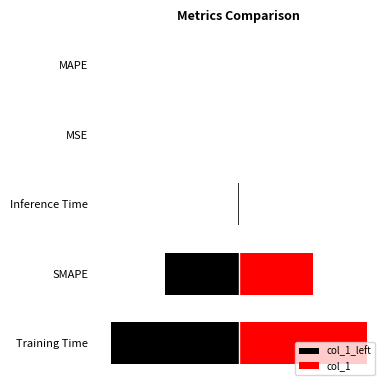

Which series has the largest total across all categories?

col_1